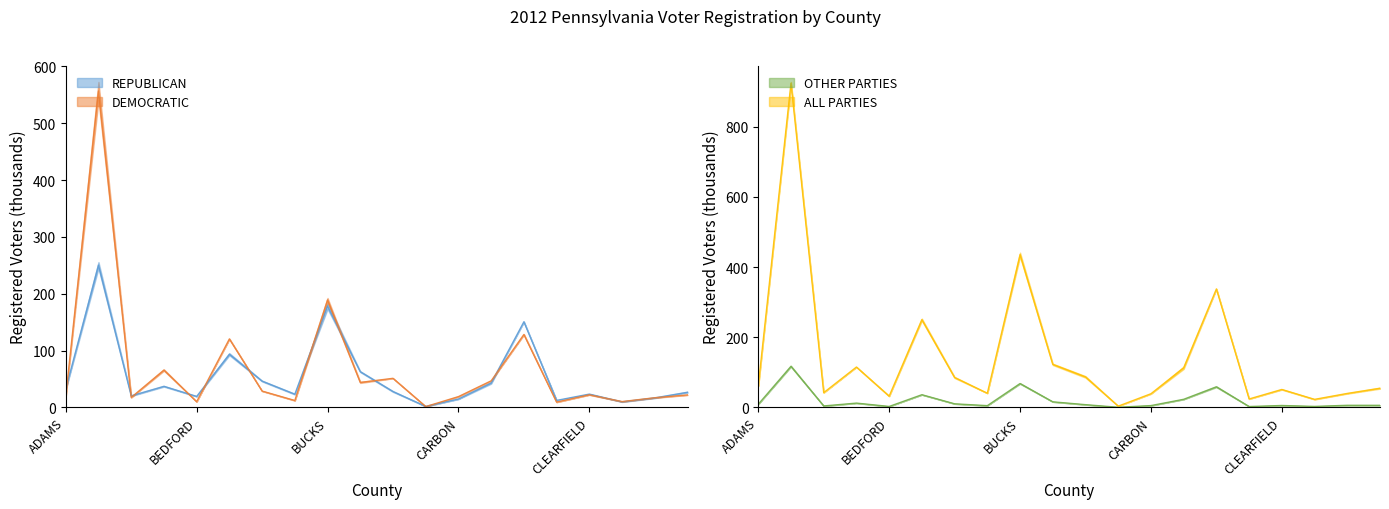

What are all the series names shown in the legend?

REPUBLICAN, DEMOCRATIC, OTHER PARTIES, ALL PARTIES